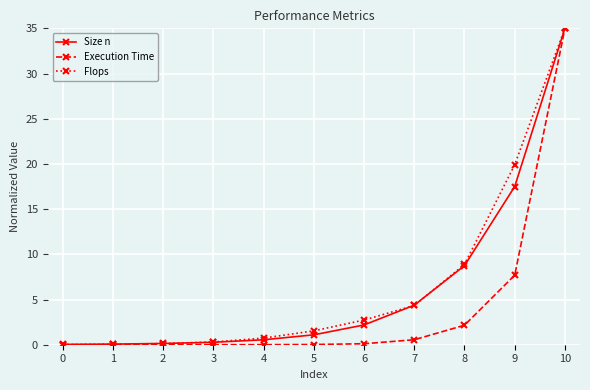

What is the approximate value of Flops at 7?

4.3